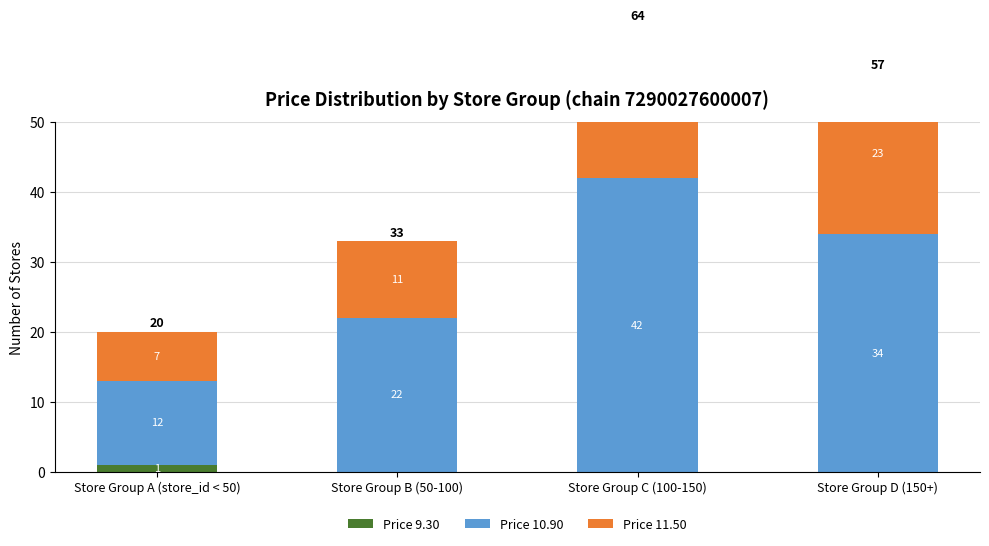

Between Store Group A (store_id < 50) and Store Group B (50-100), which is larger?

Store Group A (store_id < 50)